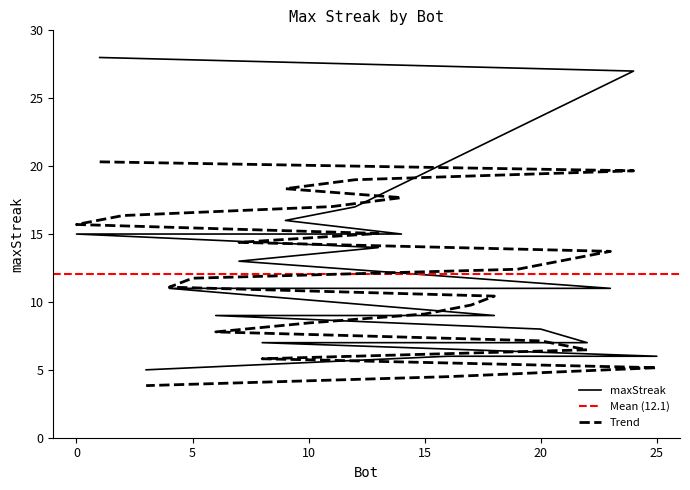

What is the change in value from 19 to 18?

-2